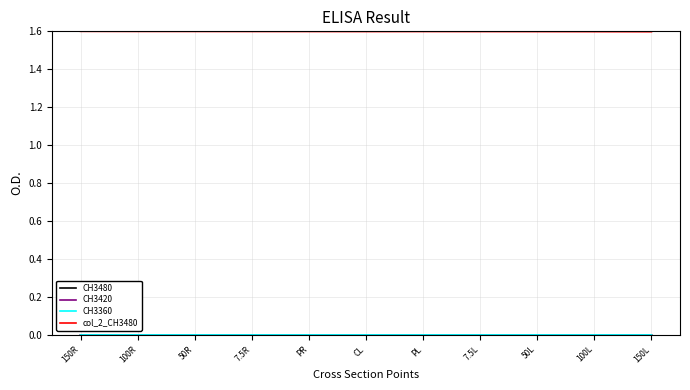

What is the maximum value shown in the chart?

1.6